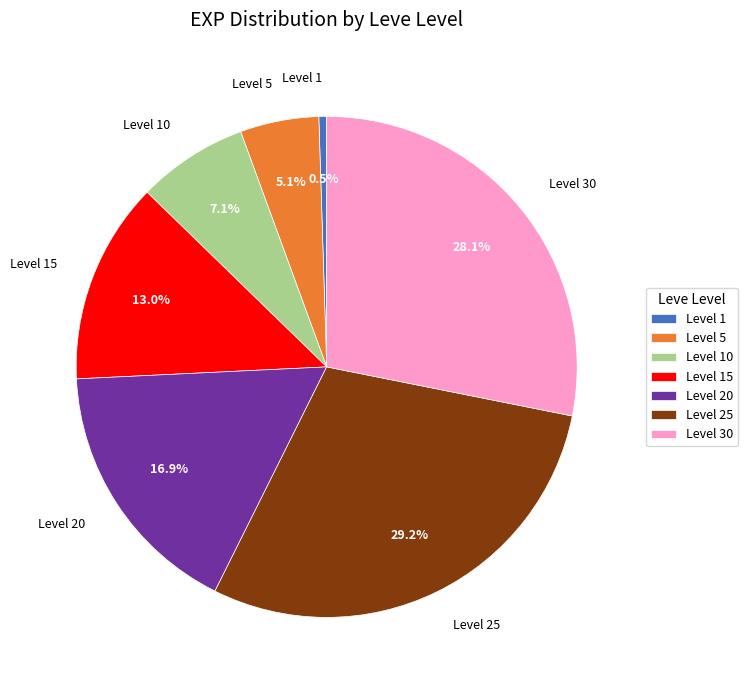

Which category has the biggest portion of the pie?

Level 25